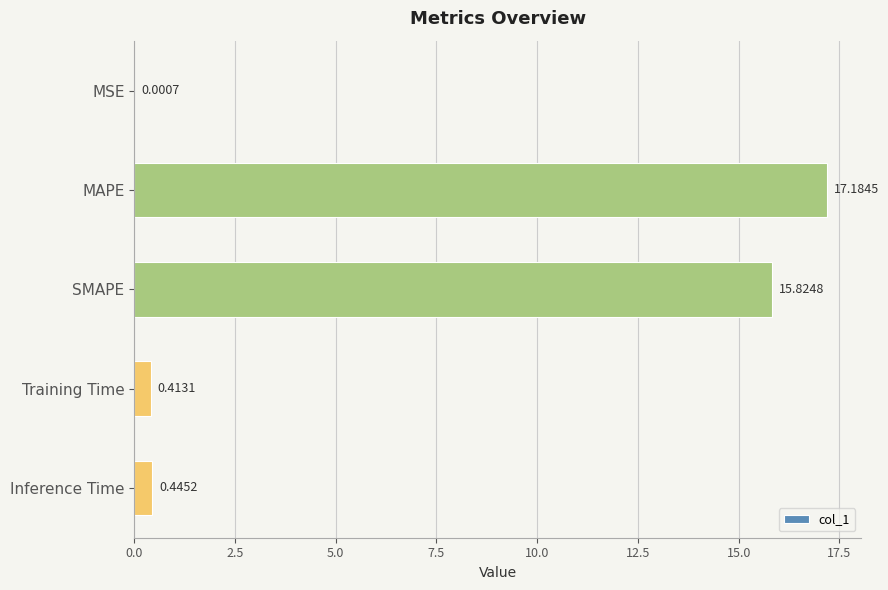

At which category does the chart reach its peak across all series?

MAPE